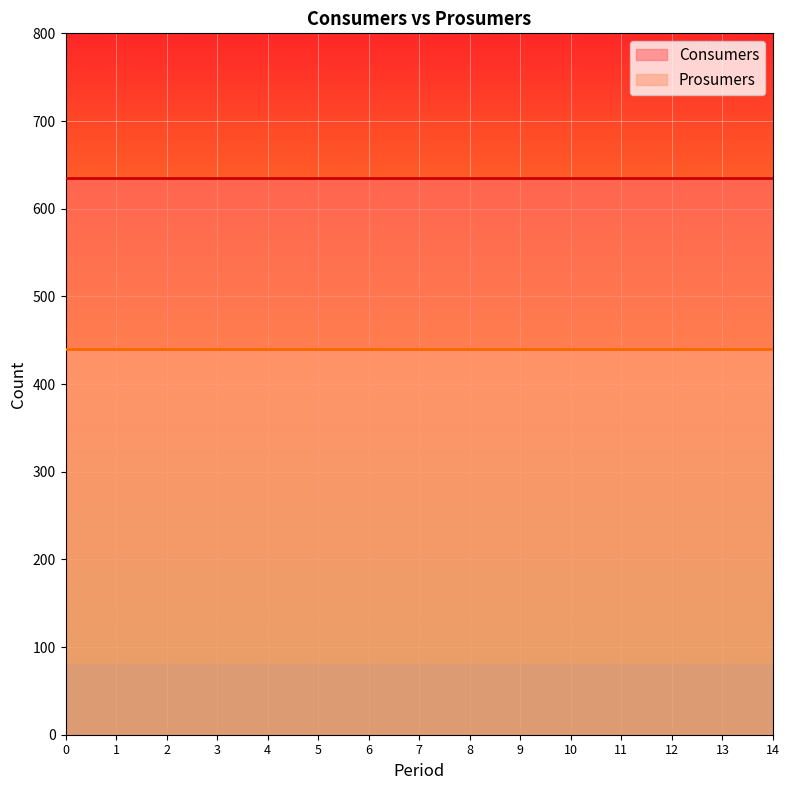

What is the value of the Prosumers point at the 7th from the left?

440